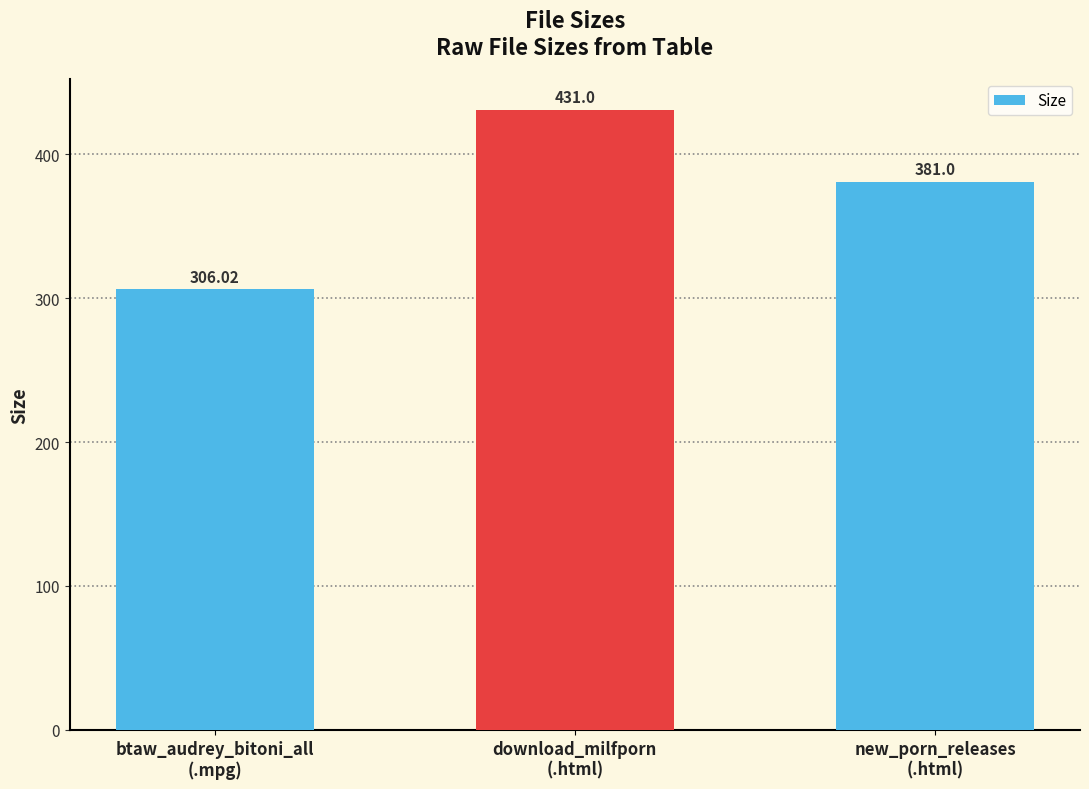

How many series are shown in this chart?

1